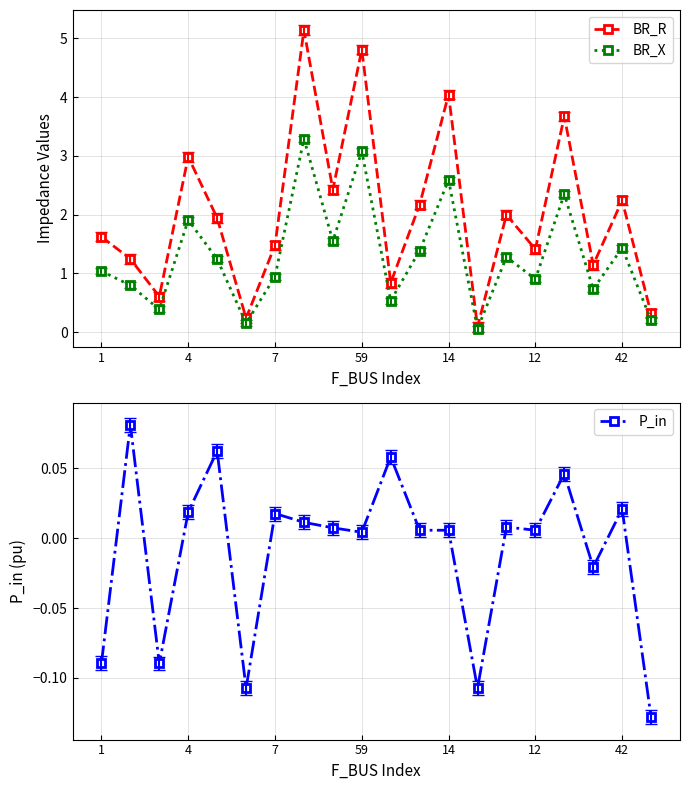

What is the sum of all BR_X values?

25.9